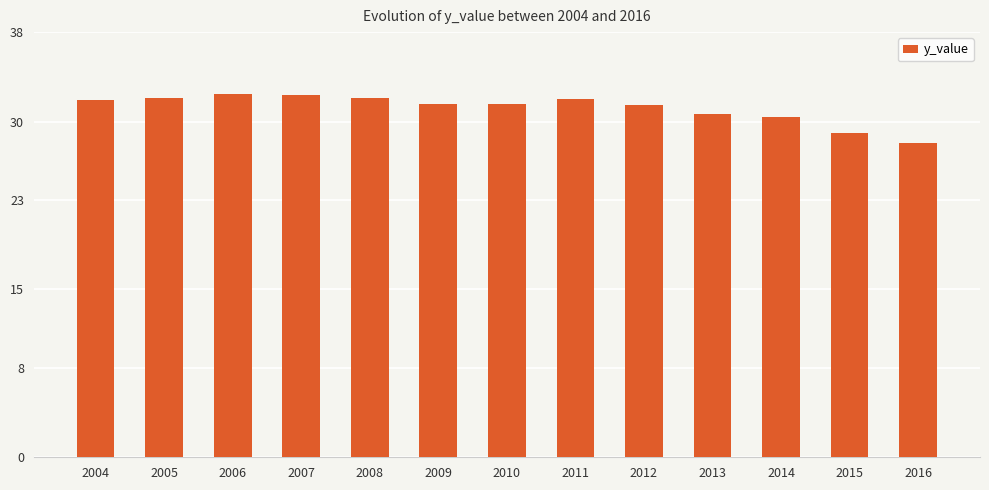

What is the sum of the values at 2013 and 2005?

62.8